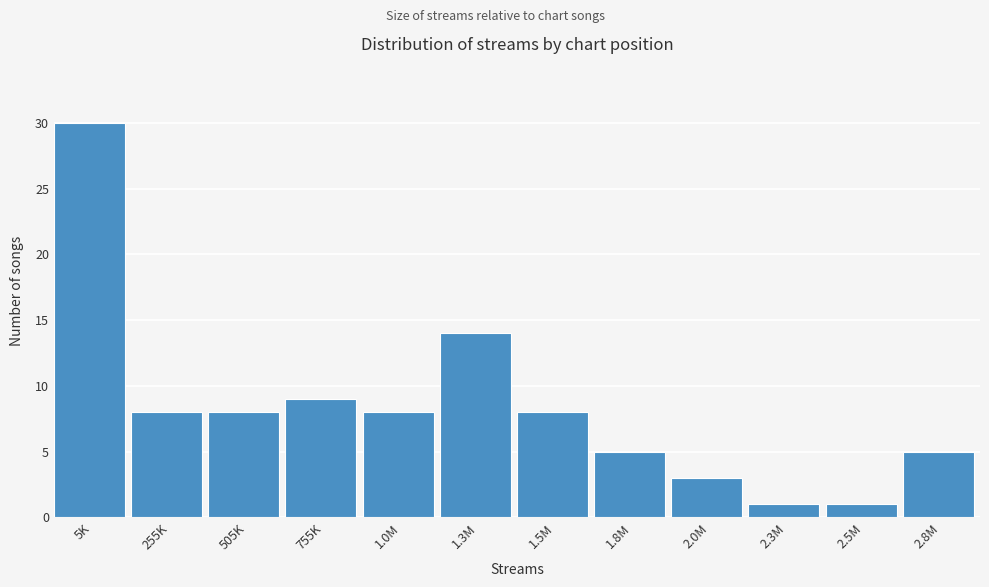

Reading left to right, list all the values displayed in this chart.

5K=30	255K=8	505K=8	755K=9	1.0M=8	1.3M=14	1.5M=8	1.8M=5	2.0M=3	2.3M=1	2.5M=1	2.8M=5